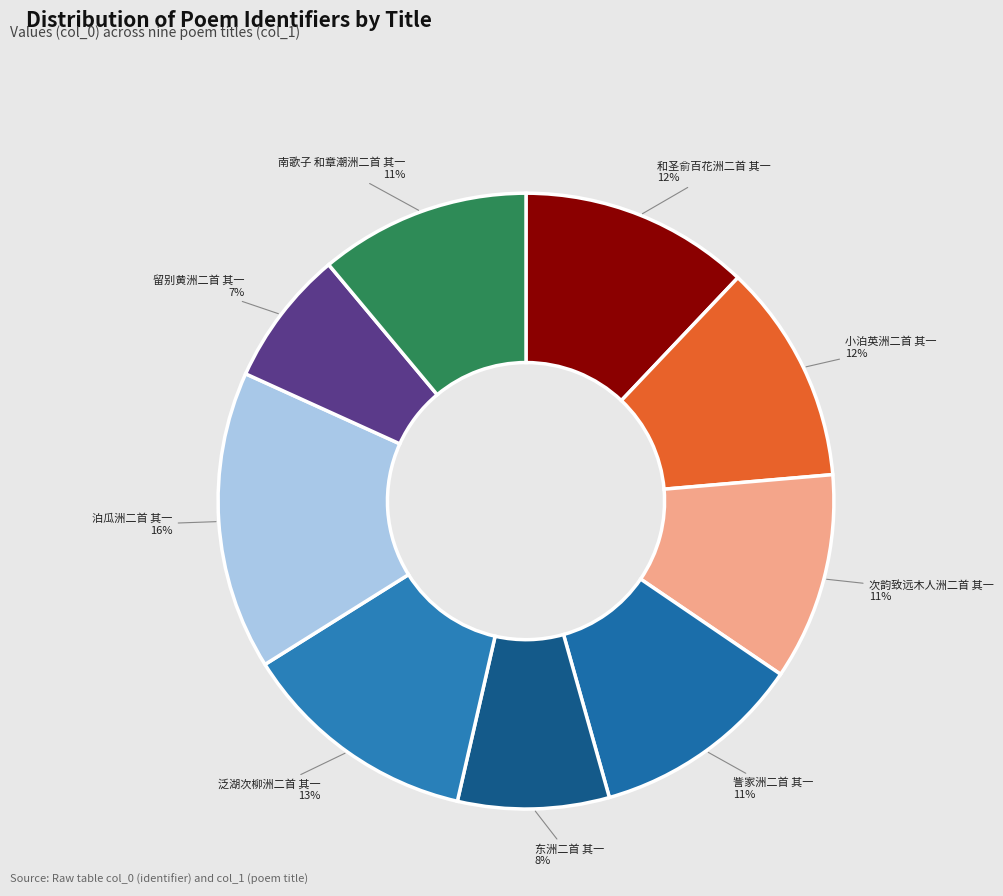

What is the largest slice in the pie chart?

泊瓜洲二首 其一